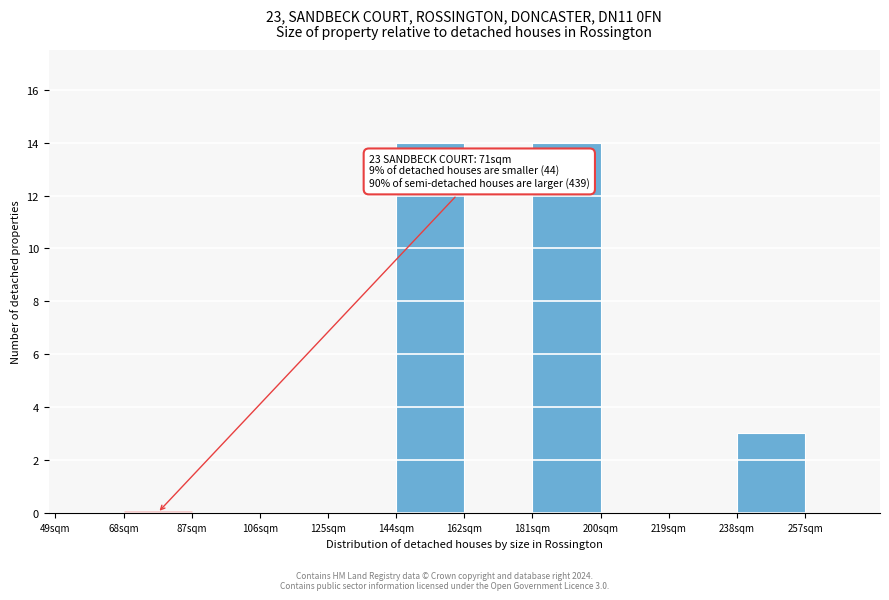

Reading right to left, extract all data points from this chart.

257sqm=0	238sqm=3	219sqm=0	200sqm=0	181sqm=14	162sqm=0	144sqm=14	125sqm=0	106sqm=0	87sqm=0	68sqm=0	49sqm=0